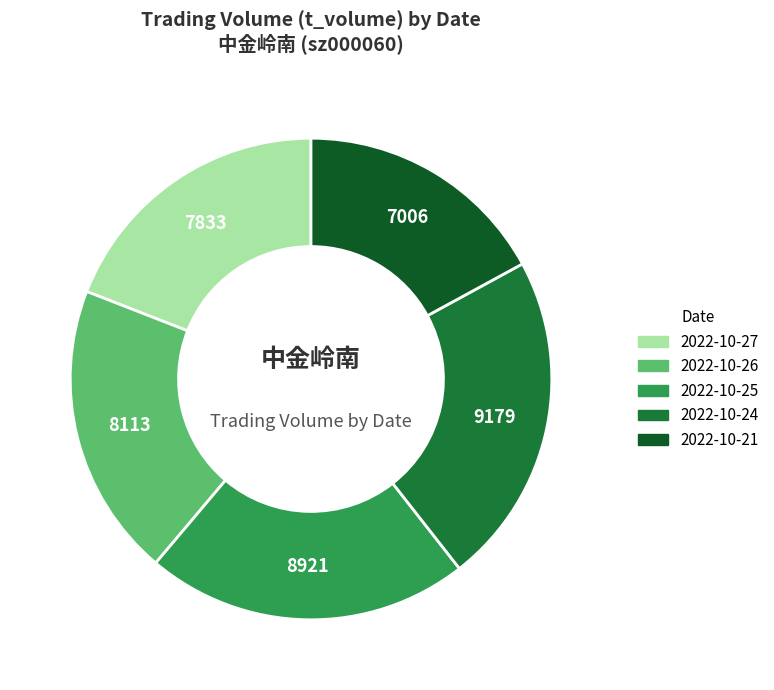

Do 2022-10-24 and 2022-10-27 together represent more than half of the pie?

No